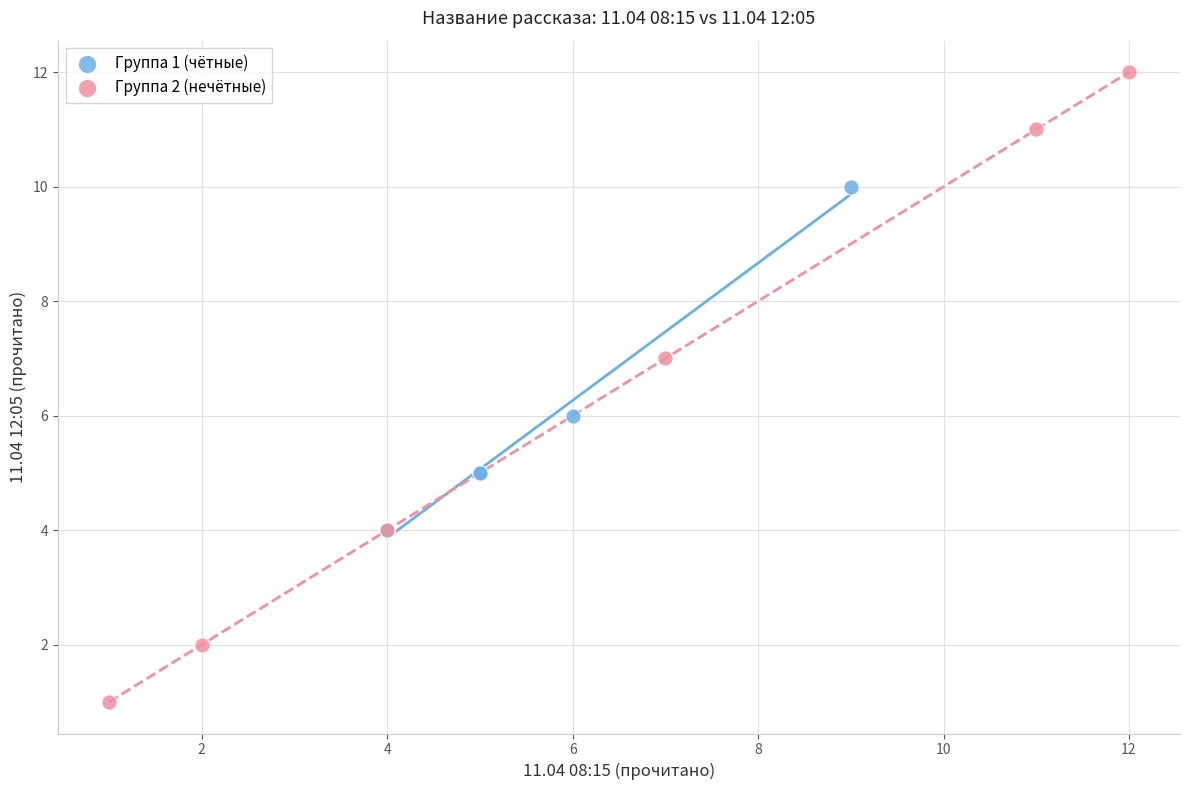

Which series reaches the minimum Y coordinate?

Группа 2 (нечётные)